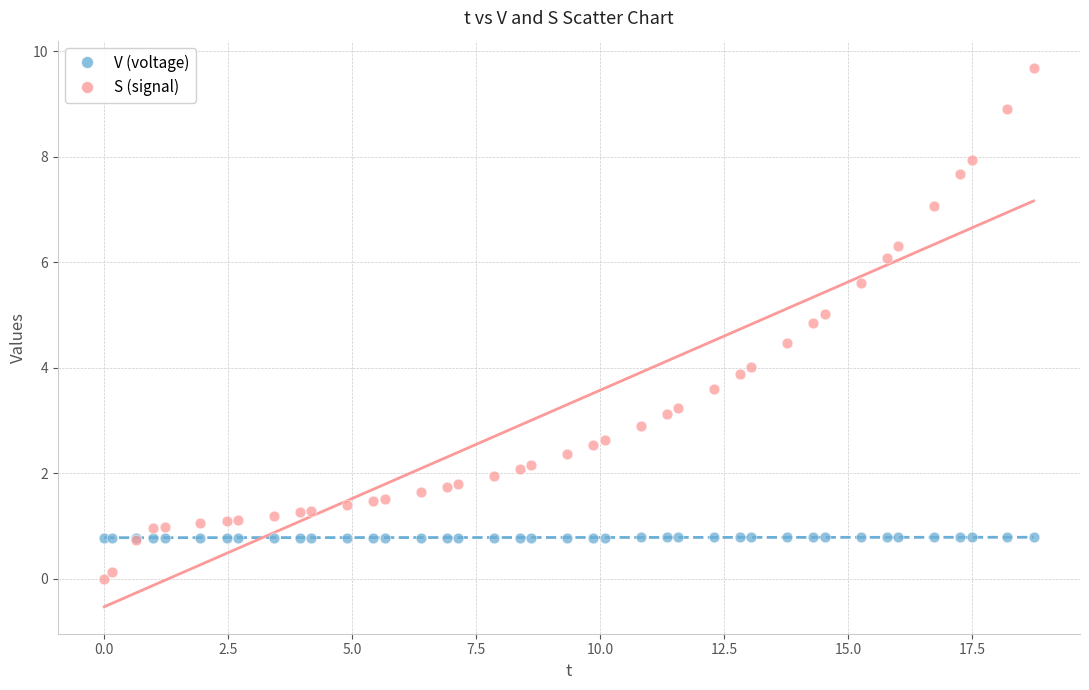

Which series has the largest Y range (max minus min)?

S (signal)